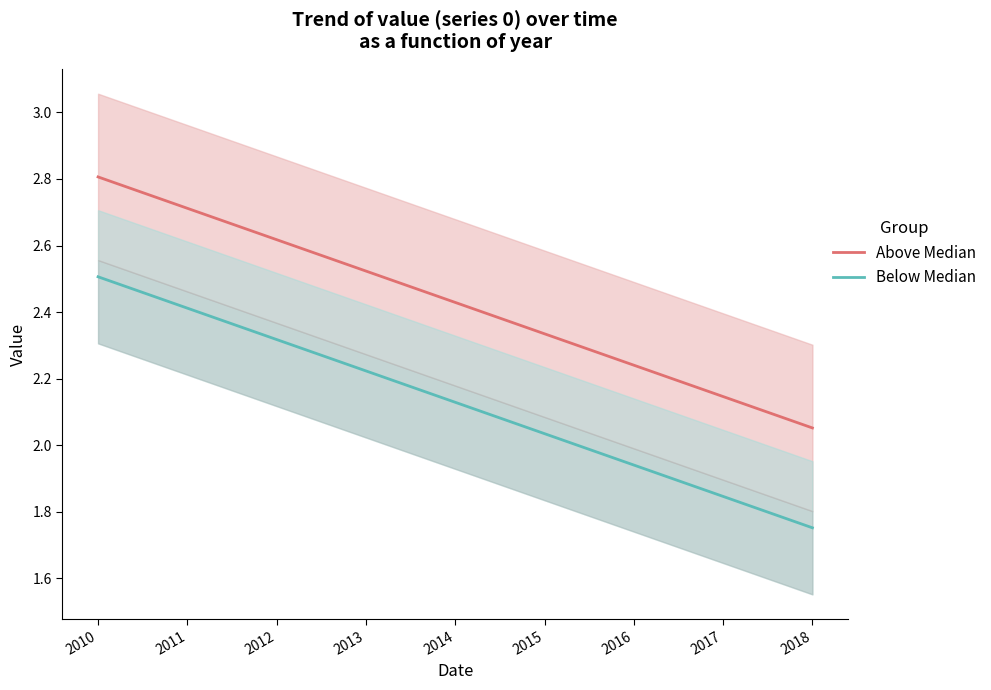

Is it true that Above Median equals 1.6 at 2014?

False